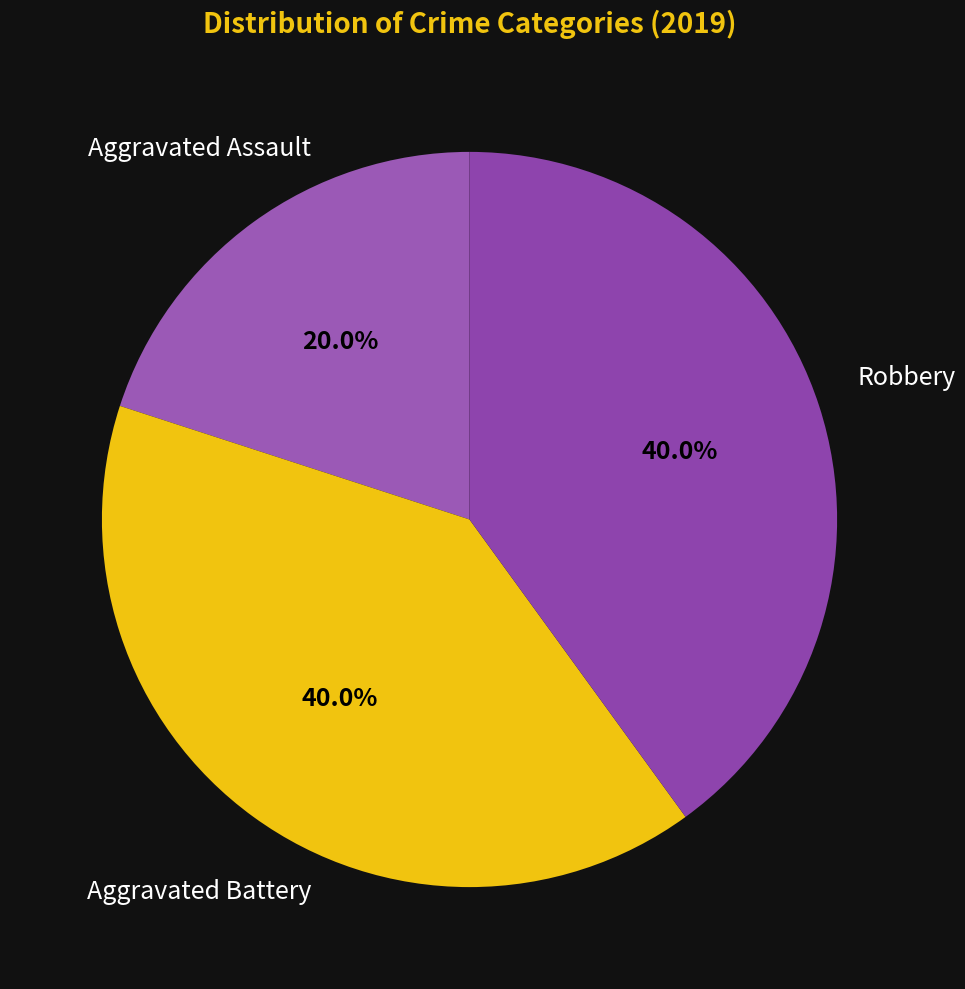

Count the number of slices in the pie.

3